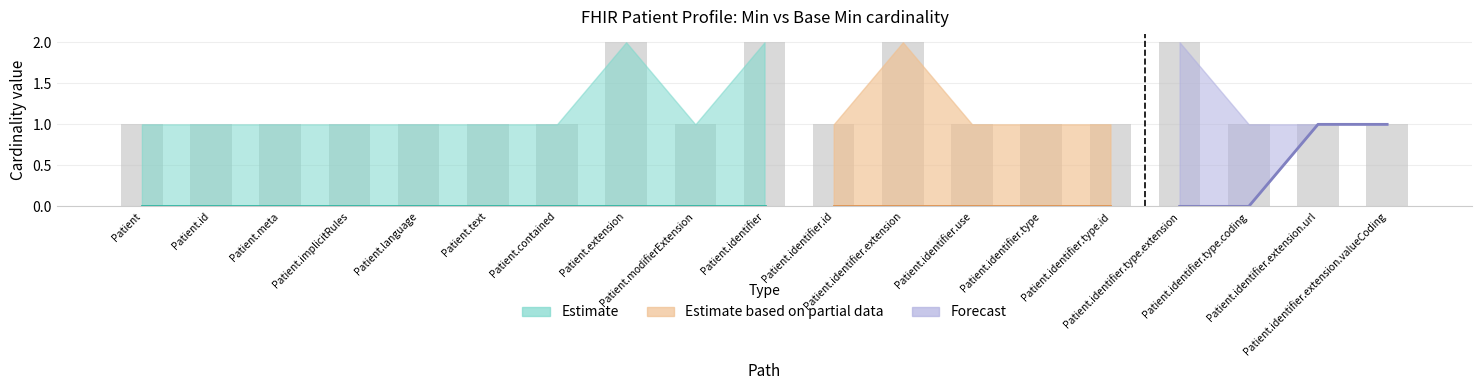

Count the Min_upper values in the range 1 to 2.

19